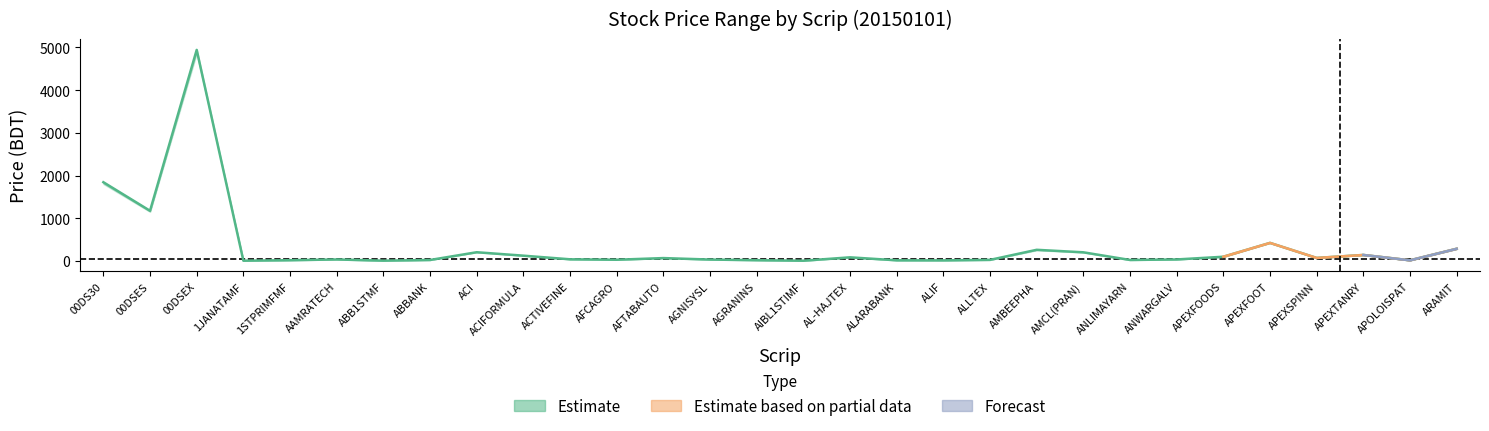

What is the minimum value shown in the chart?

4.6